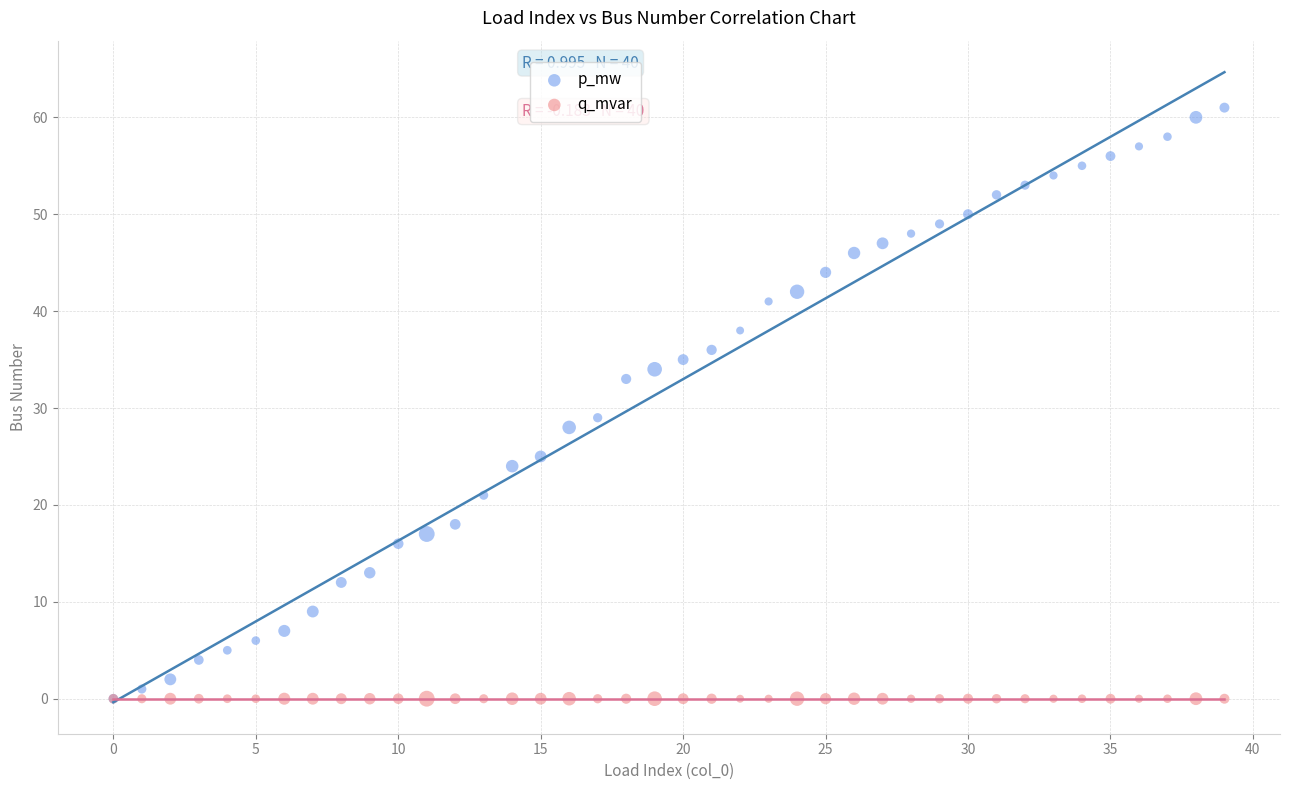

In the p_mw series, what Y value is closest to 30?

29.0